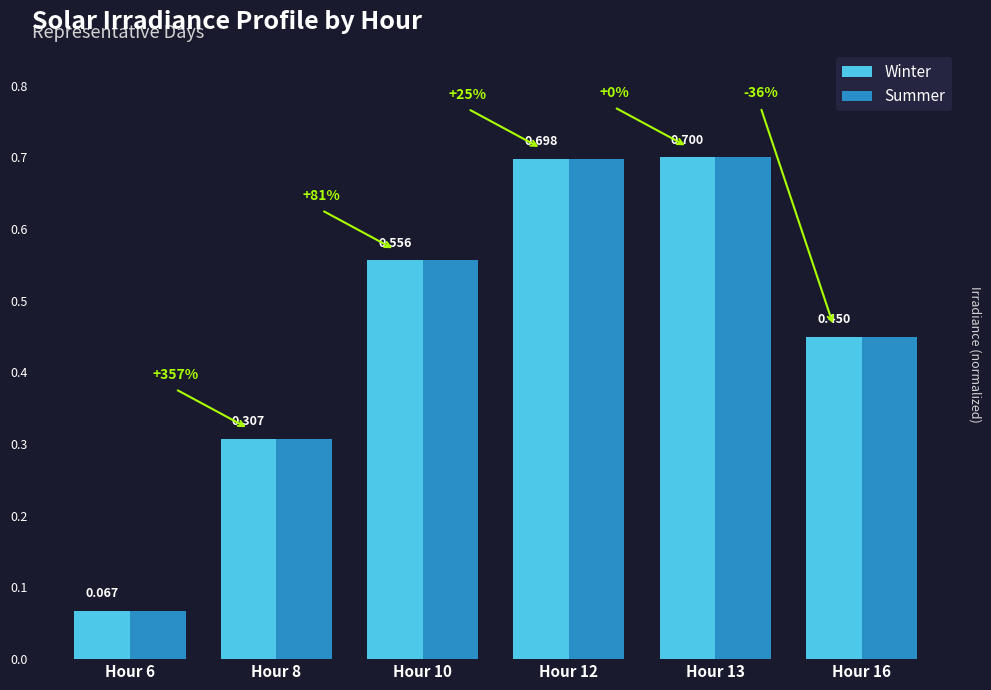

How many Summer values are between 0 and 1?

6